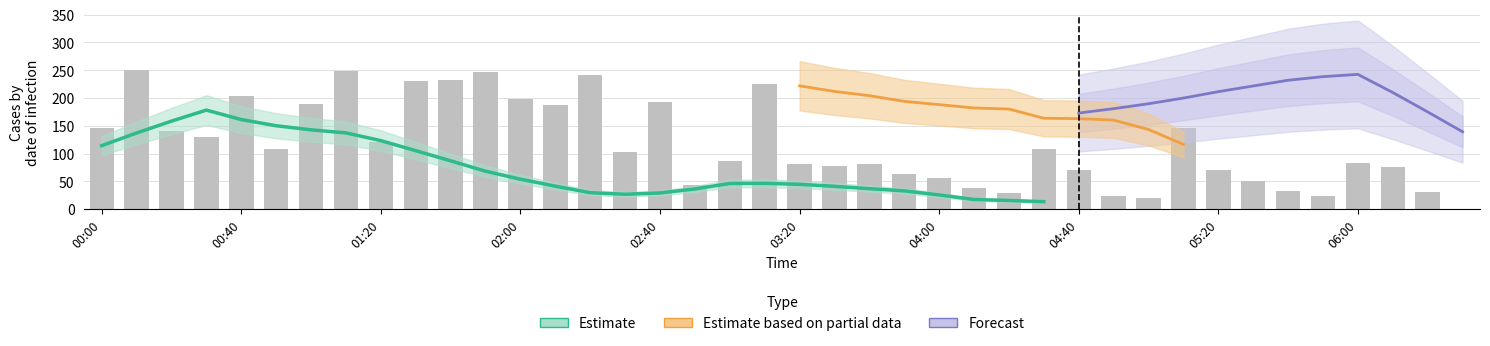

What is the greatest value displayed?

250.0